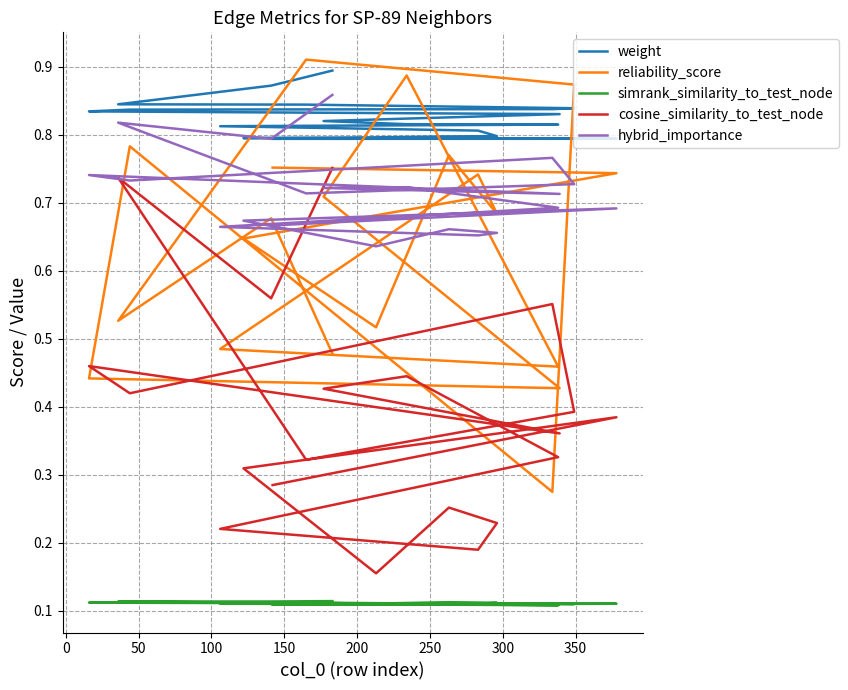

How many series are shown in this chart?

5